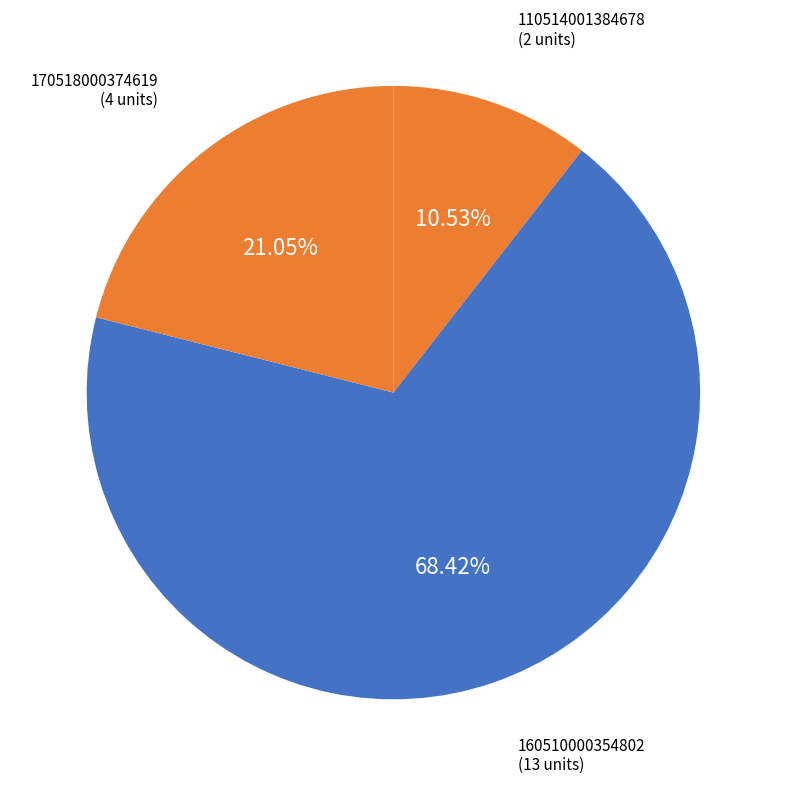

Is there a majority slice in this chart?

Yes